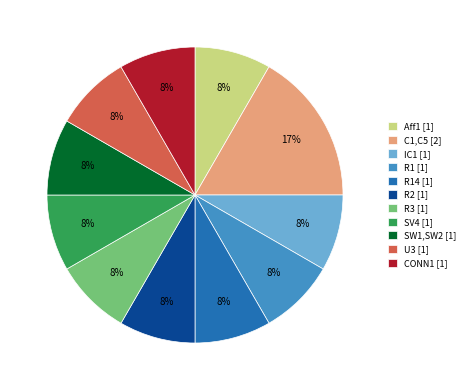

Is there a majority slice in this chart?

No